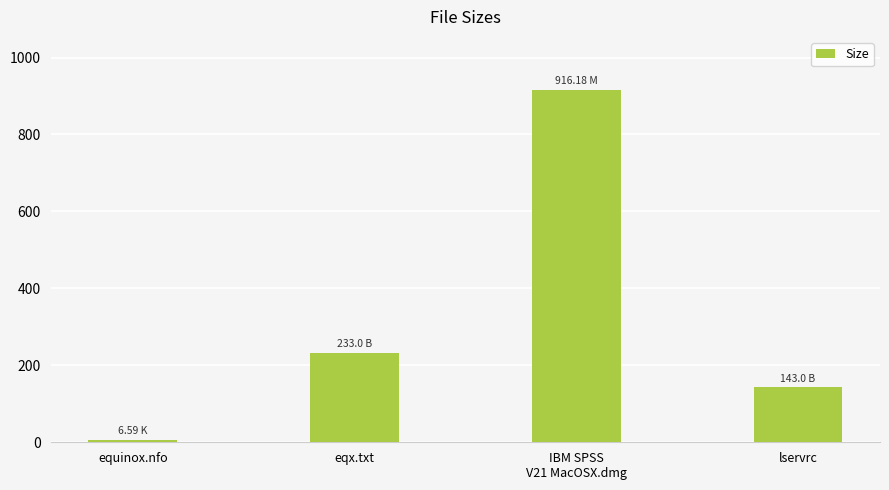

What is the change in value from IBM SPSS
V21 MacOSX.dmg to lservrc?

-773.2